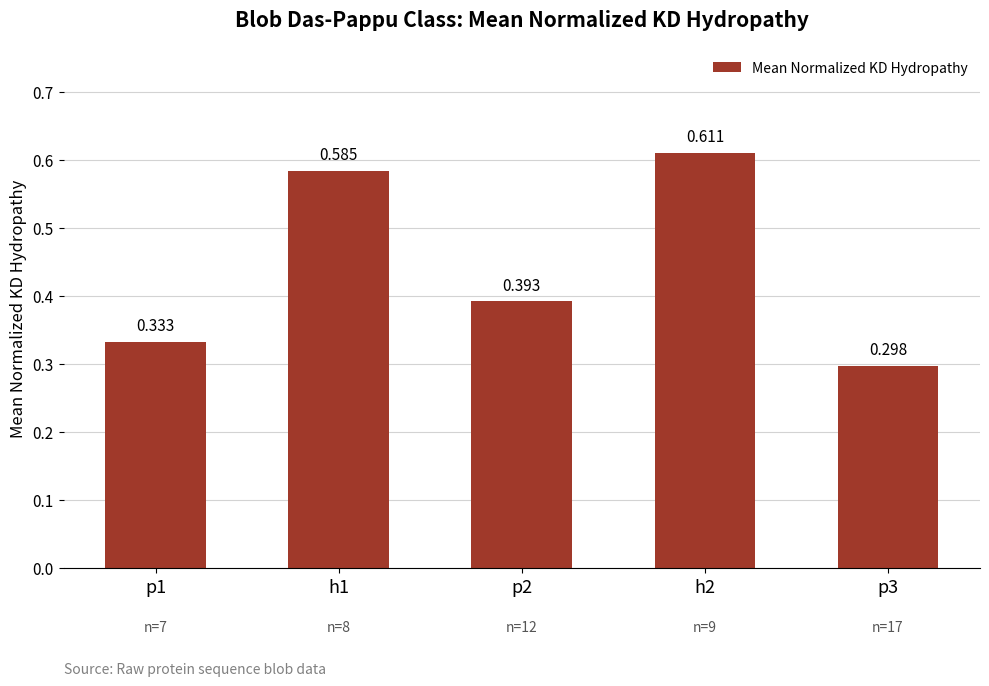

At which category does the chart reach its peak across all series?

h2